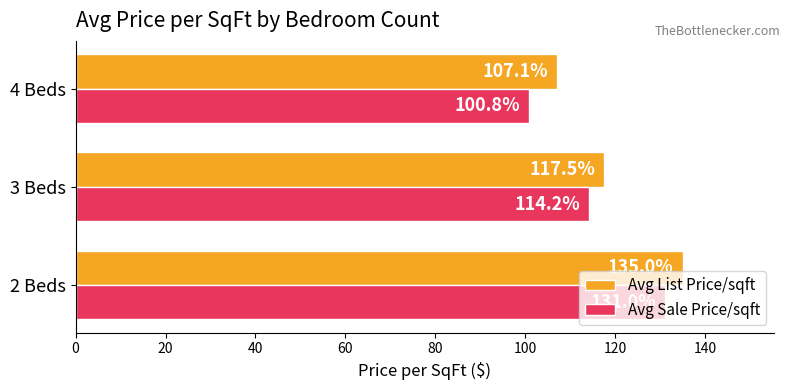

What is the spread (max minus min) of values at 3 Beds?

3.3